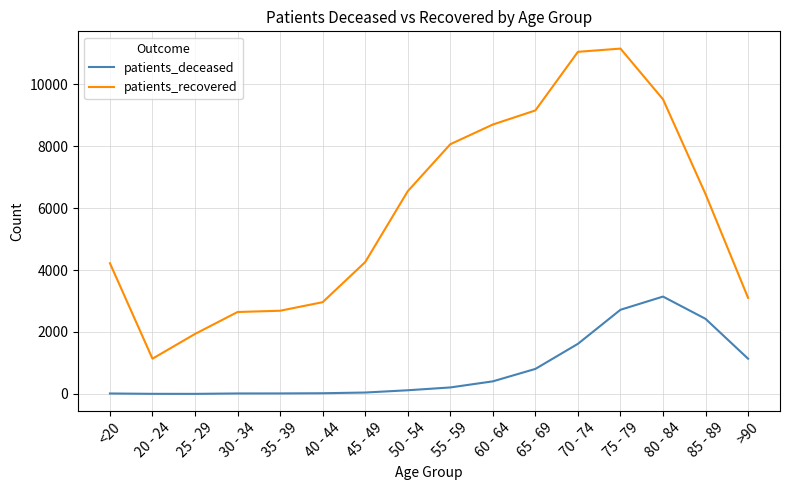

Does the chart display data point markers on the line(s)?

No